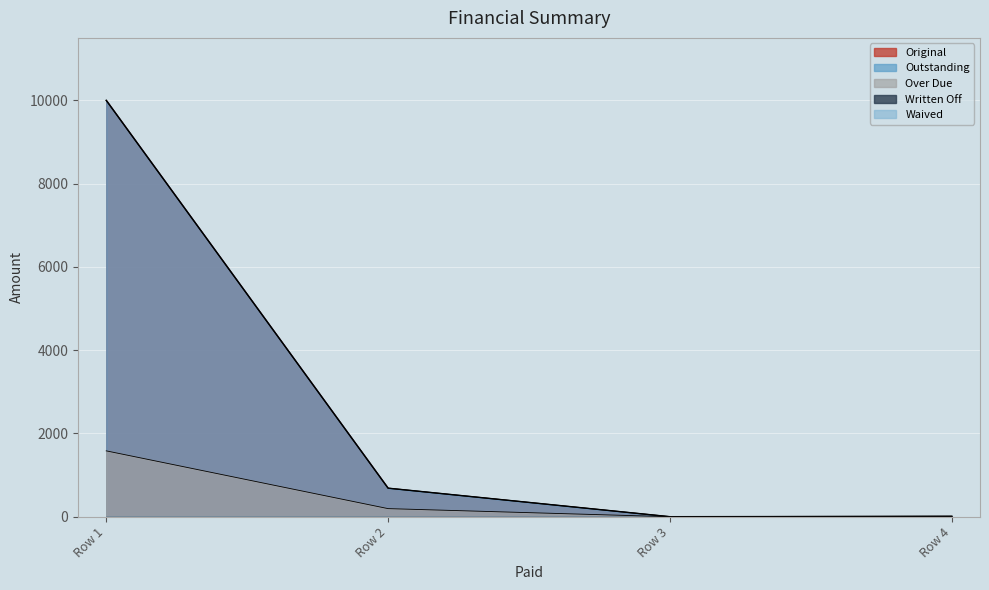

Reading left to right, transcribe all the data shown in this chart.

Original: 10000.0	685.1	0.0	8.9
Outstanding: 10000.0	685.1	0.0	8.9
Over Due: 1581.5	194.0	0.0	8.9